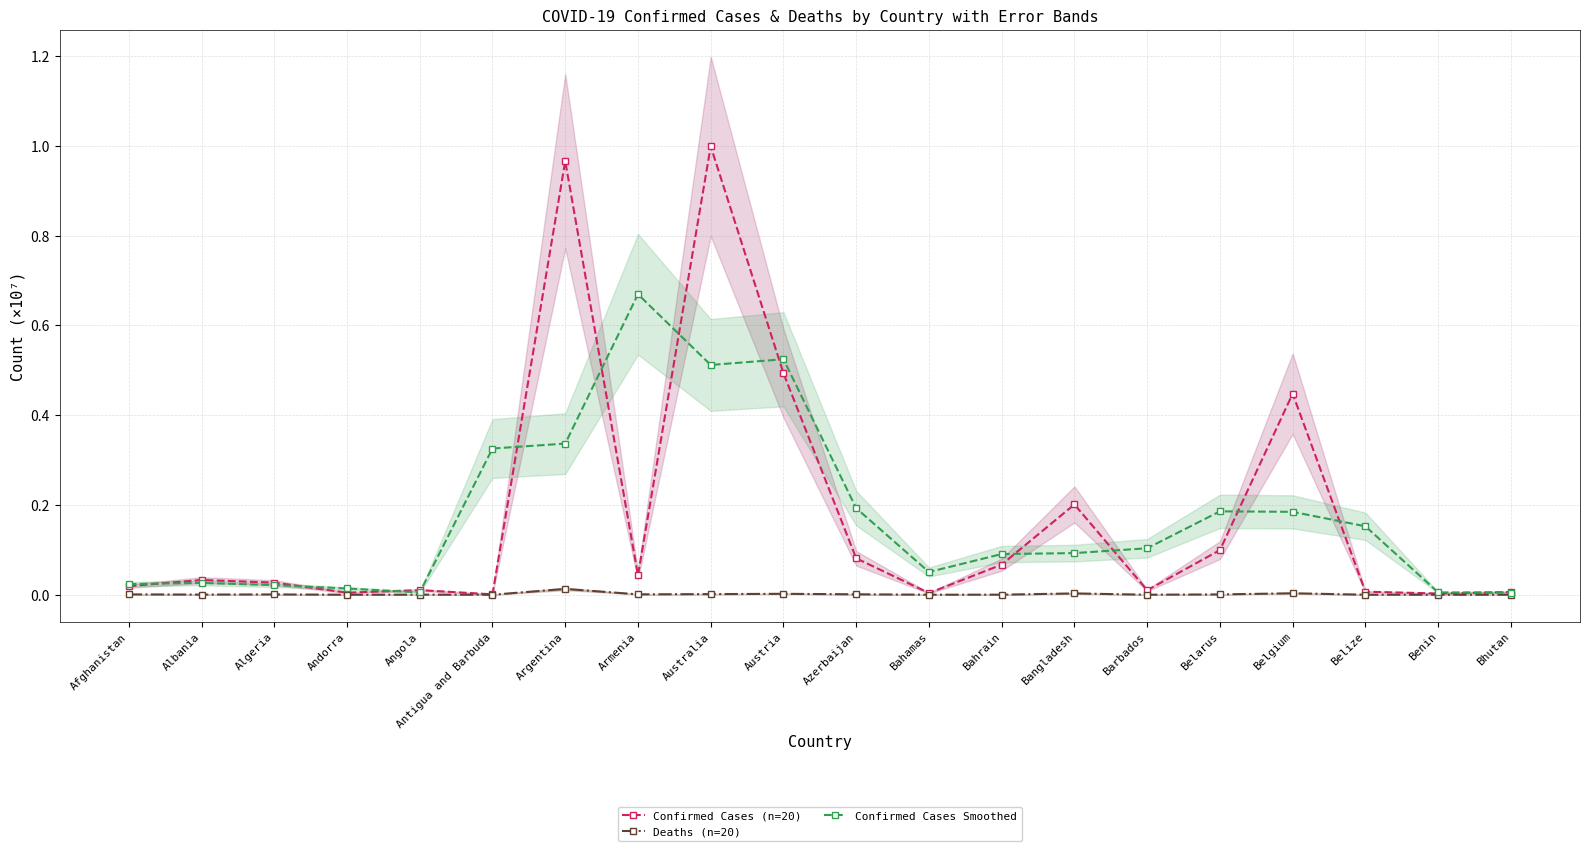

At Azerbaijan, list the series in order from largest to smallest.

Confirmed Cases Smoothed, Confirmed Cases (n=20), Deaths (n=20)